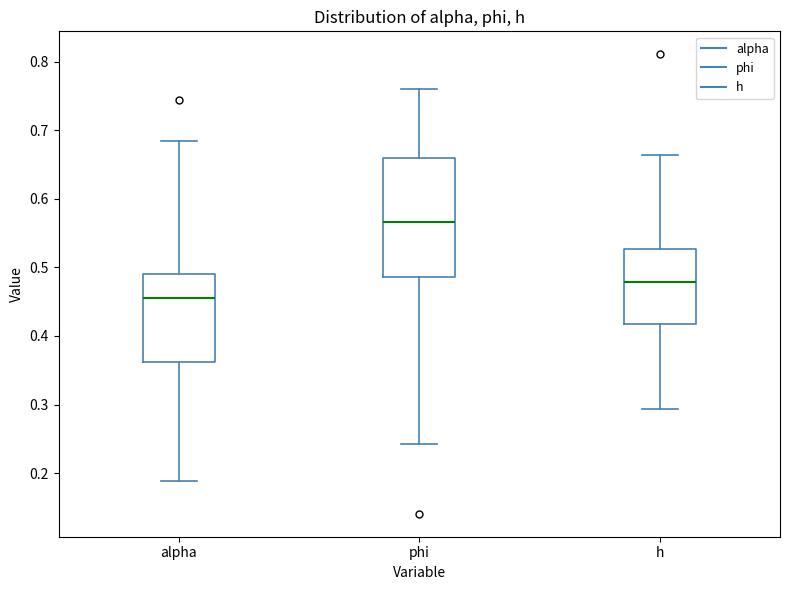

Reading left to right, read every box against the y-axis: the position of its median line, the range the box covers, and the ends of its whiskers. The values are not printed on the chart, so give them approximately, as read against the axis.

alpha: median 0.45, box 0.36 to 0.49, whiskers 0.19 to 0.68
phi: median 0.57, box 0.49 to 0.66, whiskers 0.24 to 0.76
h: median 0.48, box 0.42 to 0.53, whiskers 0.29 to 0.66